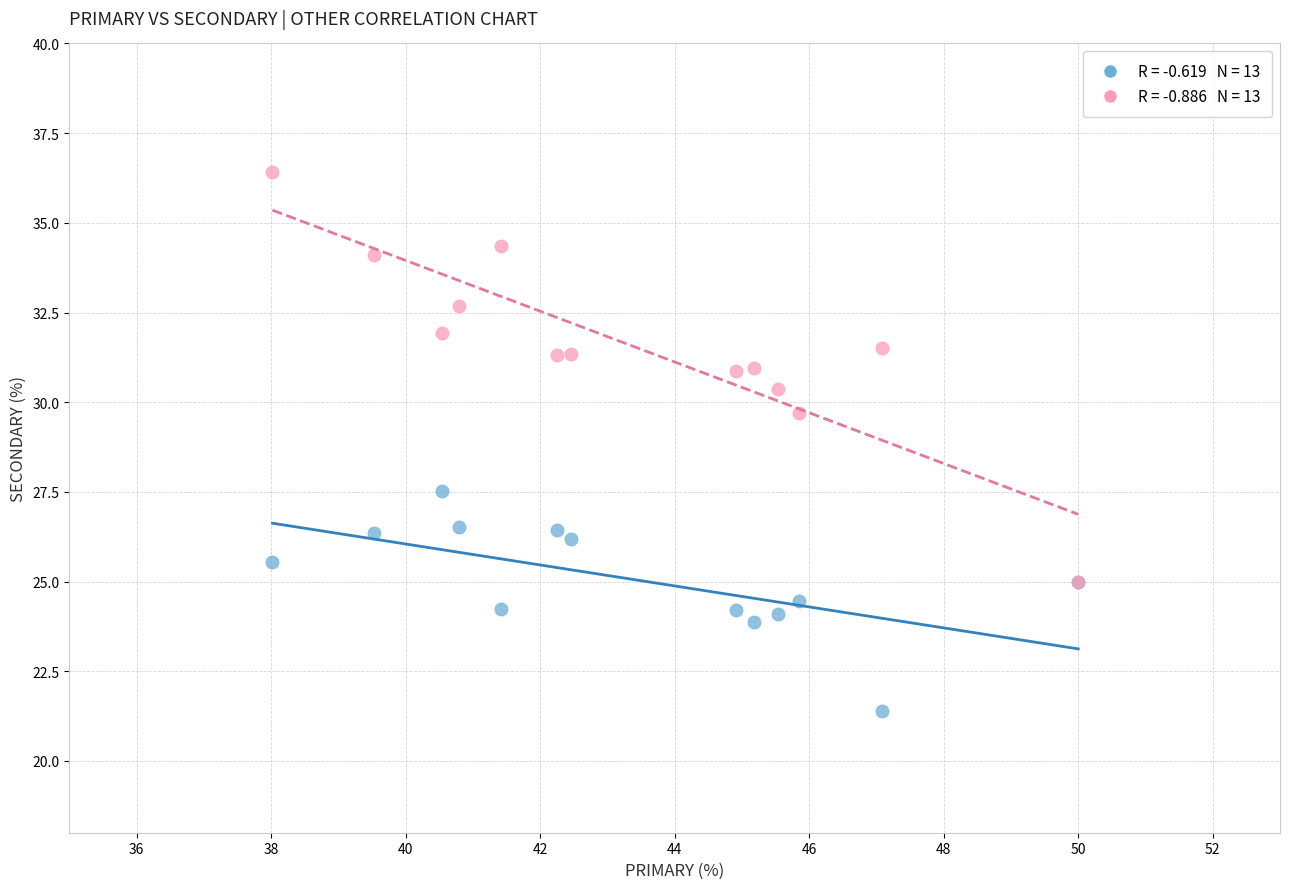

Across all series, what Y value is closest to 28?

27.5